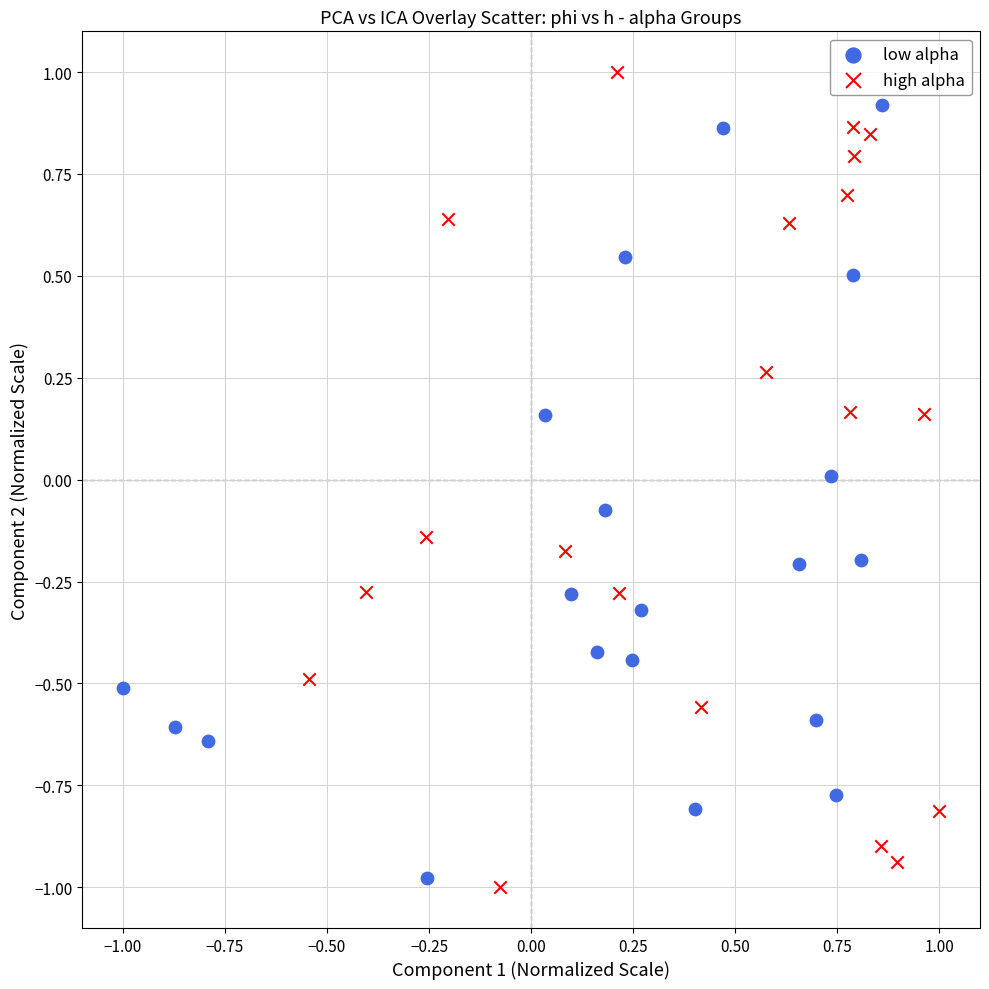

What are all the series names shown in the legend?

low alpha, high alpha